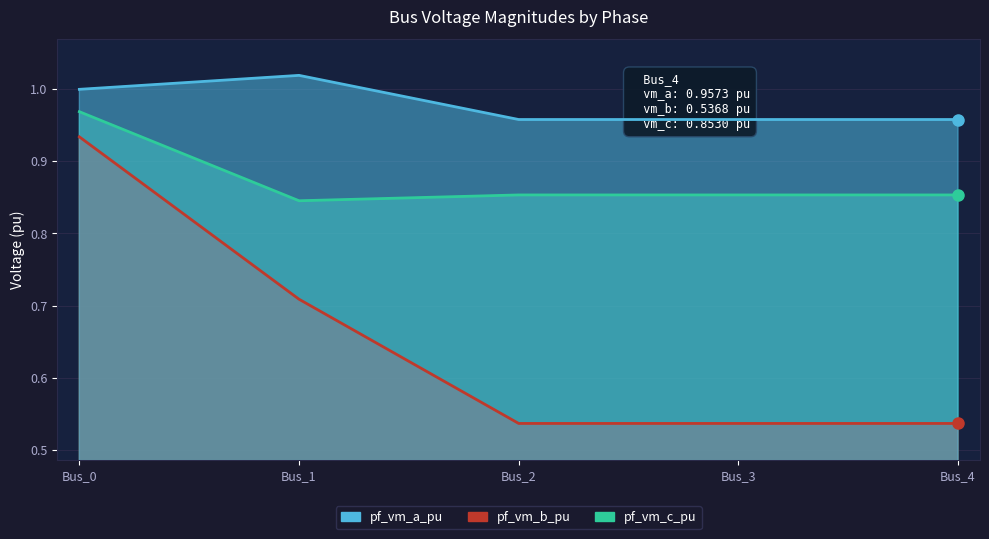

The pf_vm_b_pu series shows 1.7 at Bus_0. True or false?

False